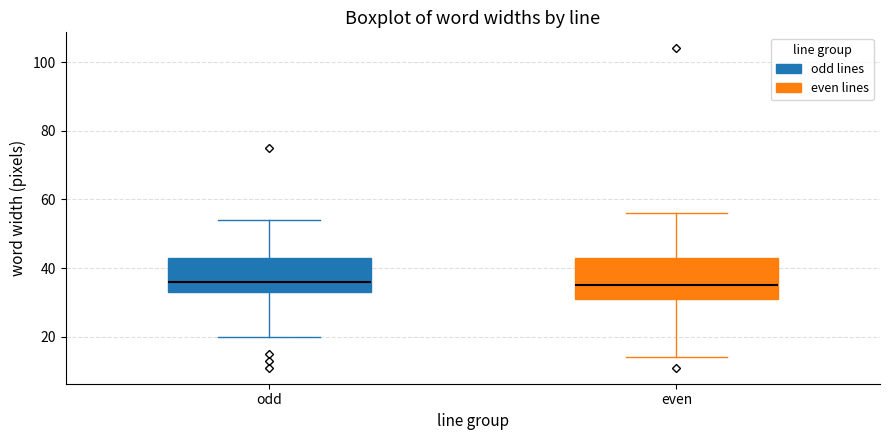

Reading left to right, read every box against the y-axis: the position of its median line, the range the box covers, and the ends of its whiskers. The values are not printed on the chart, so give them approximately, as read against the axis.

odd: median 36, box 34 to 44, whiskers 20 to 54
even: median 36, box 32 to 44, whiskers 14 to 56